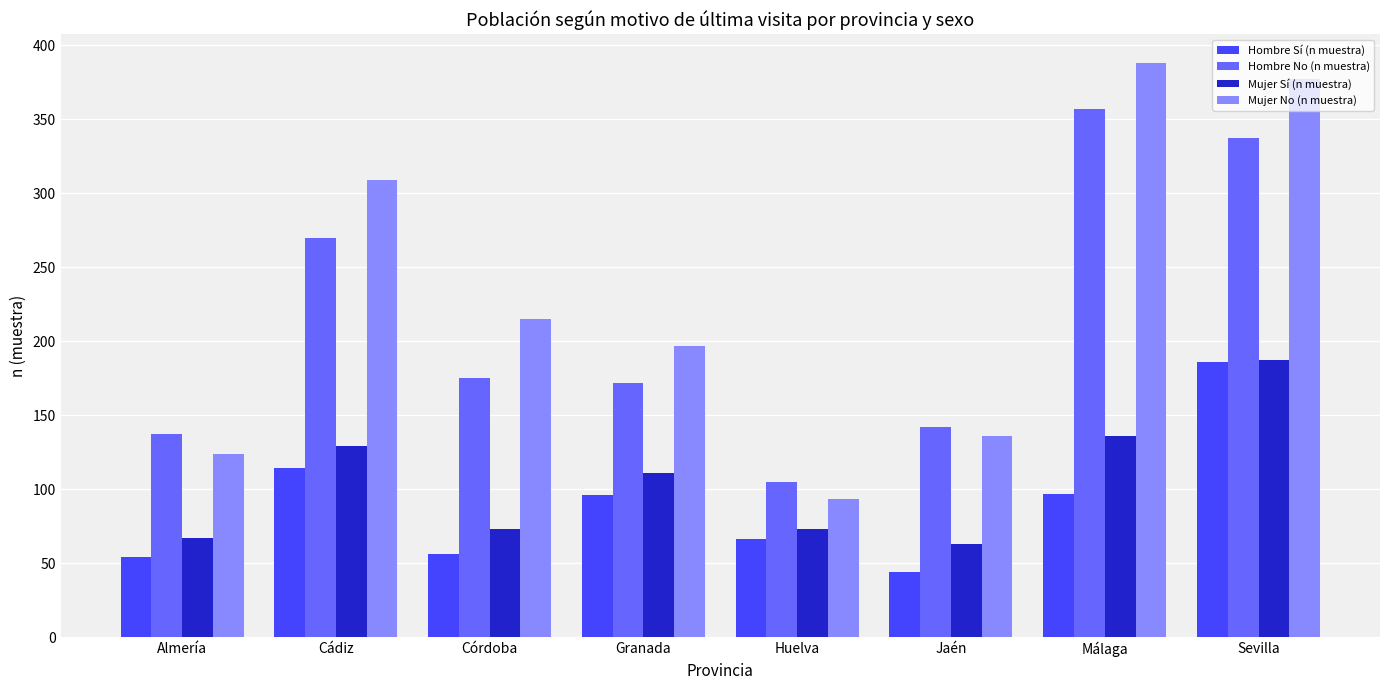

What is the minimum value shown in the chart?

44